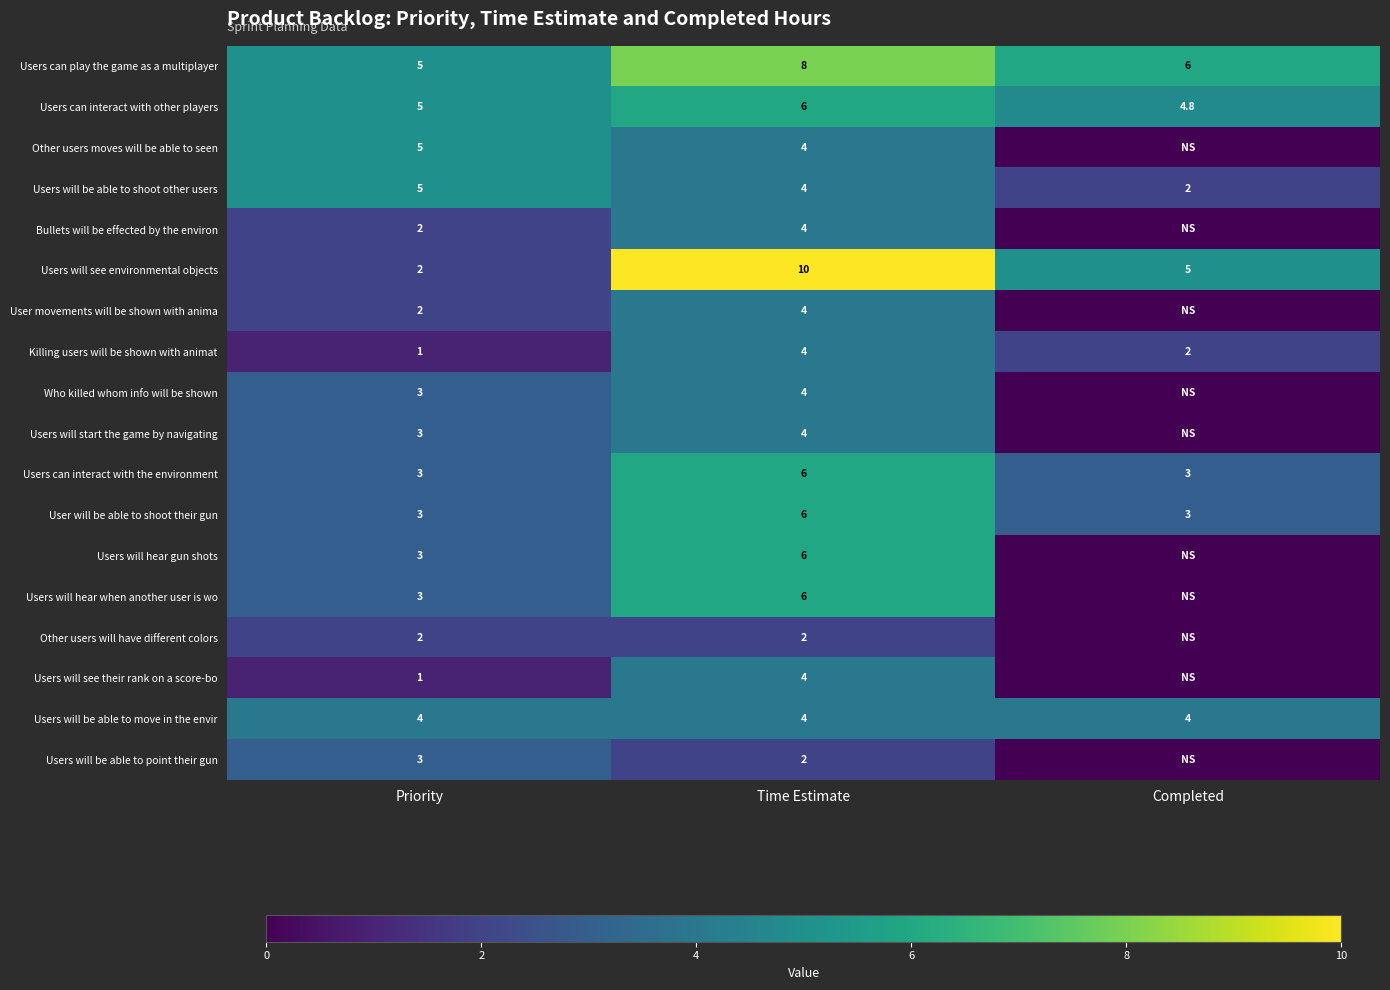

Rank the categories by Users will see environmental objects value from highest to lowest.

Time Estimate, Completed, Priority